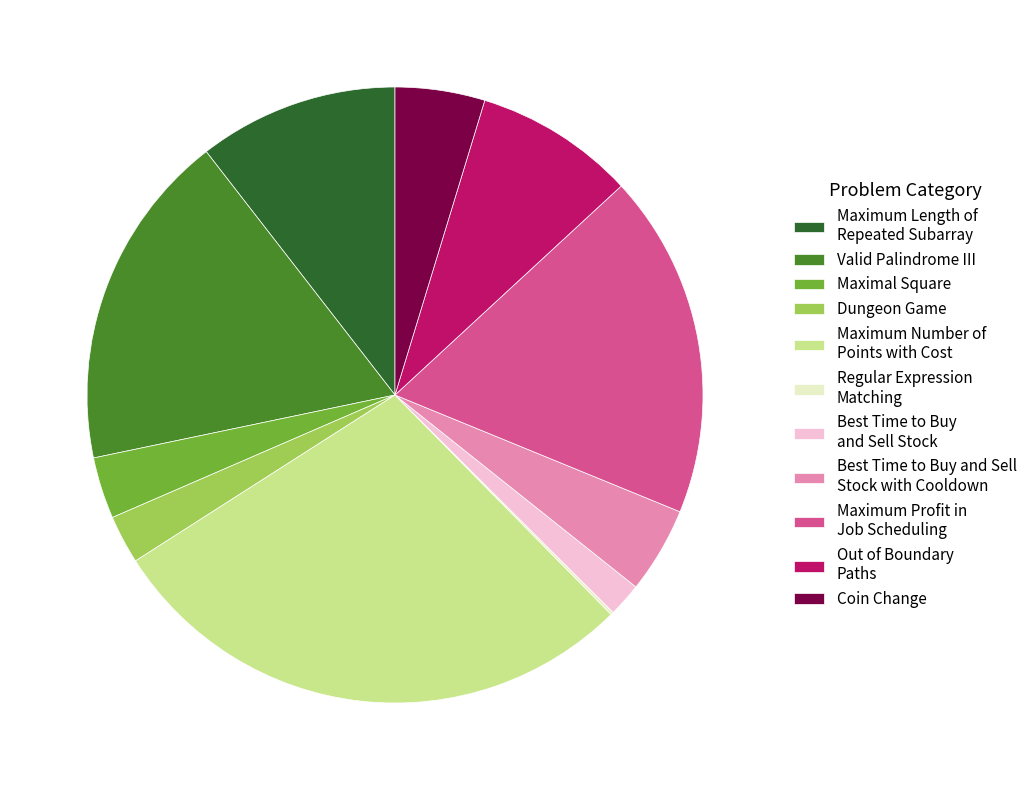

Do Maximum Number of Points with Cost and Dungeon Game together represent more than half of the pie?

No